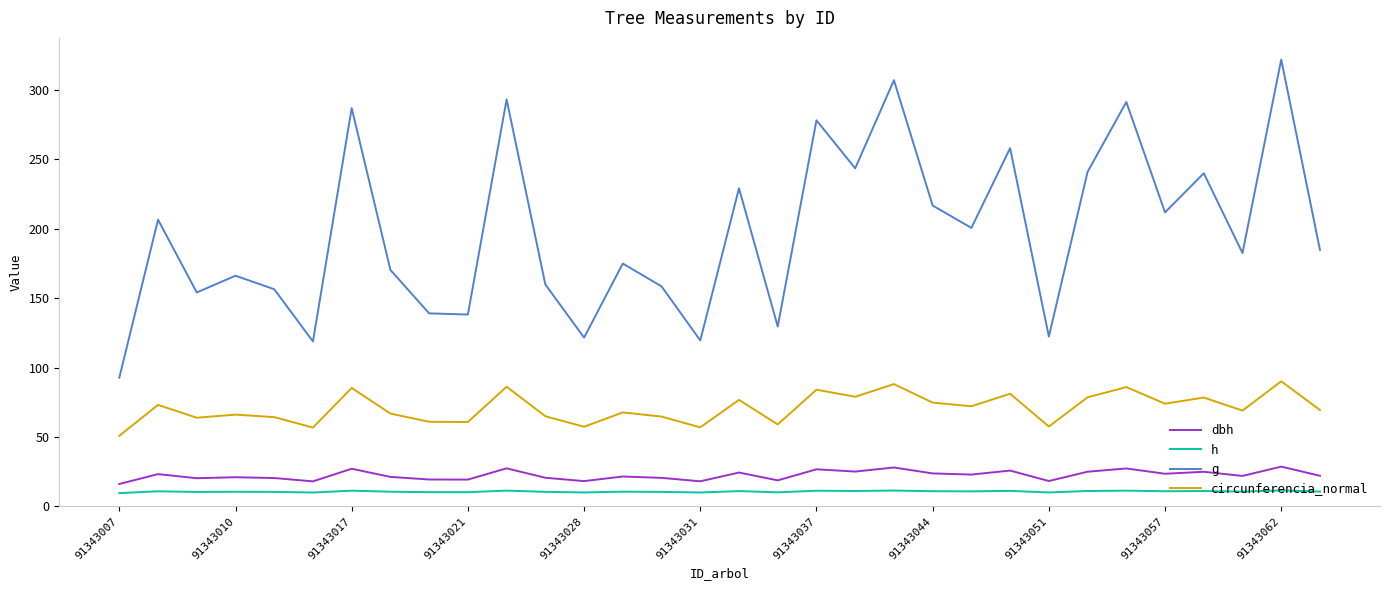

Rank the series by their maximum value, from lowest to highest.

h, dbh, circunferencia_normal, g